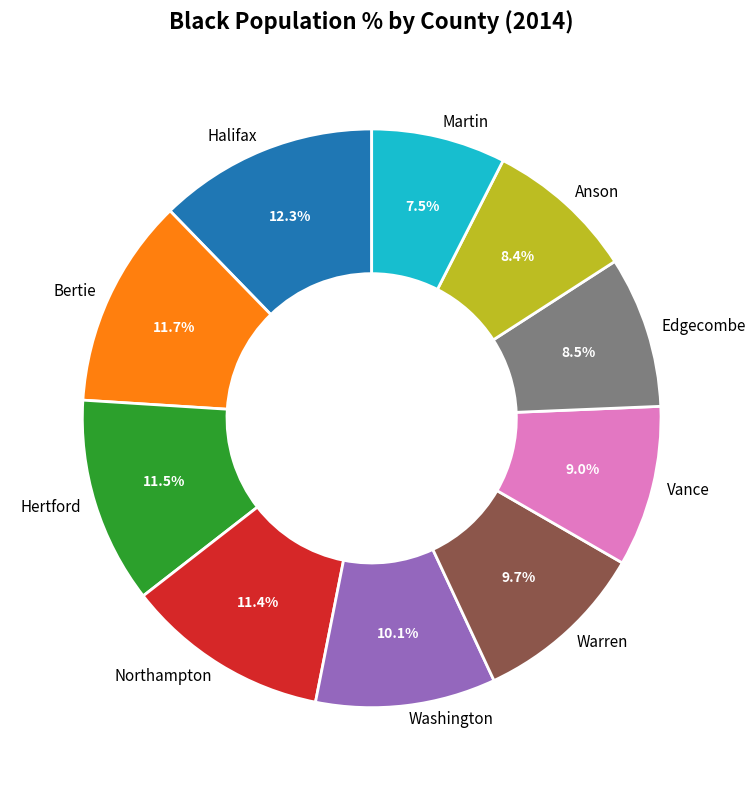

What is the ratio of the value at Washington to the value at Martin?

1.3